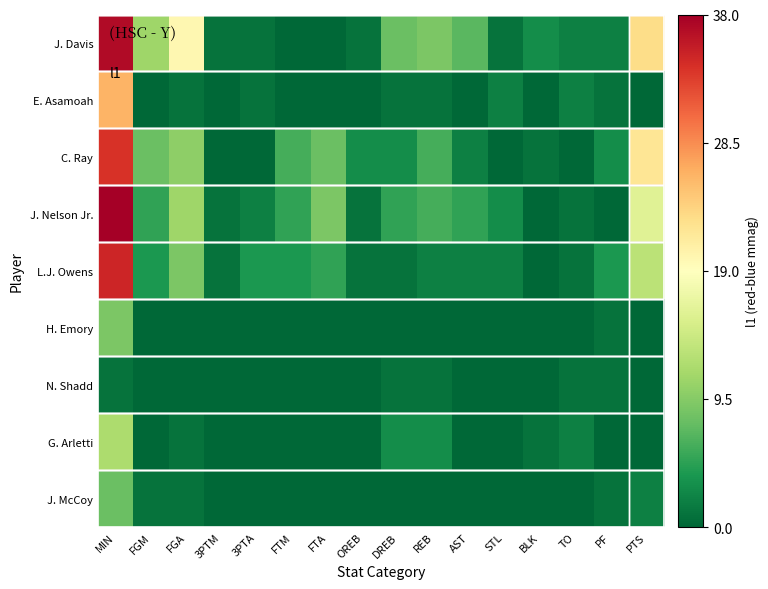

What is the total value across all series at FGM?

29